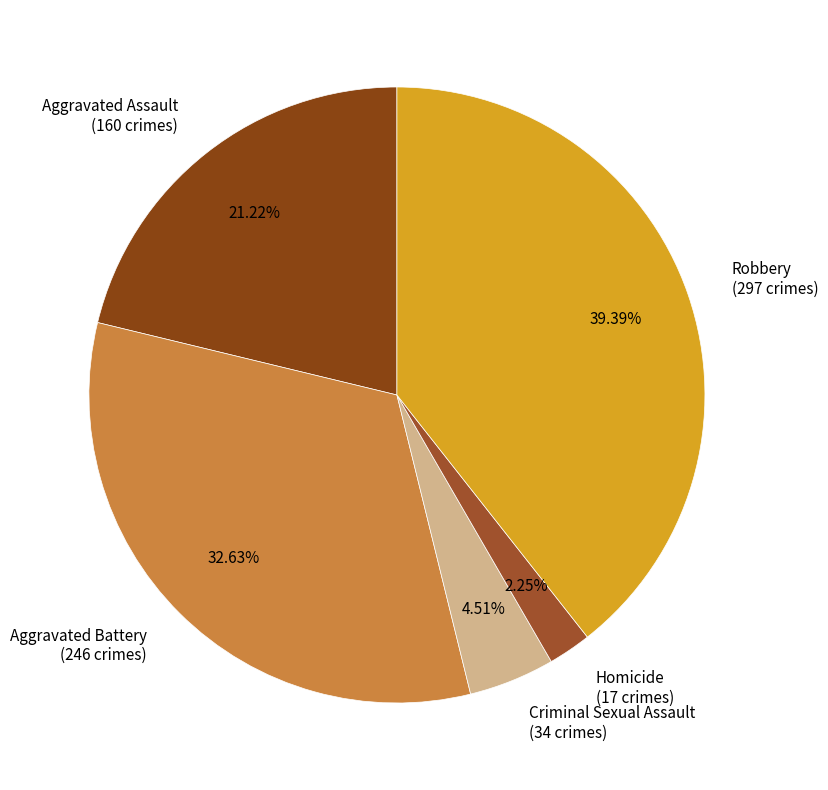

What is the largest slice in the pie chart?

Robbery